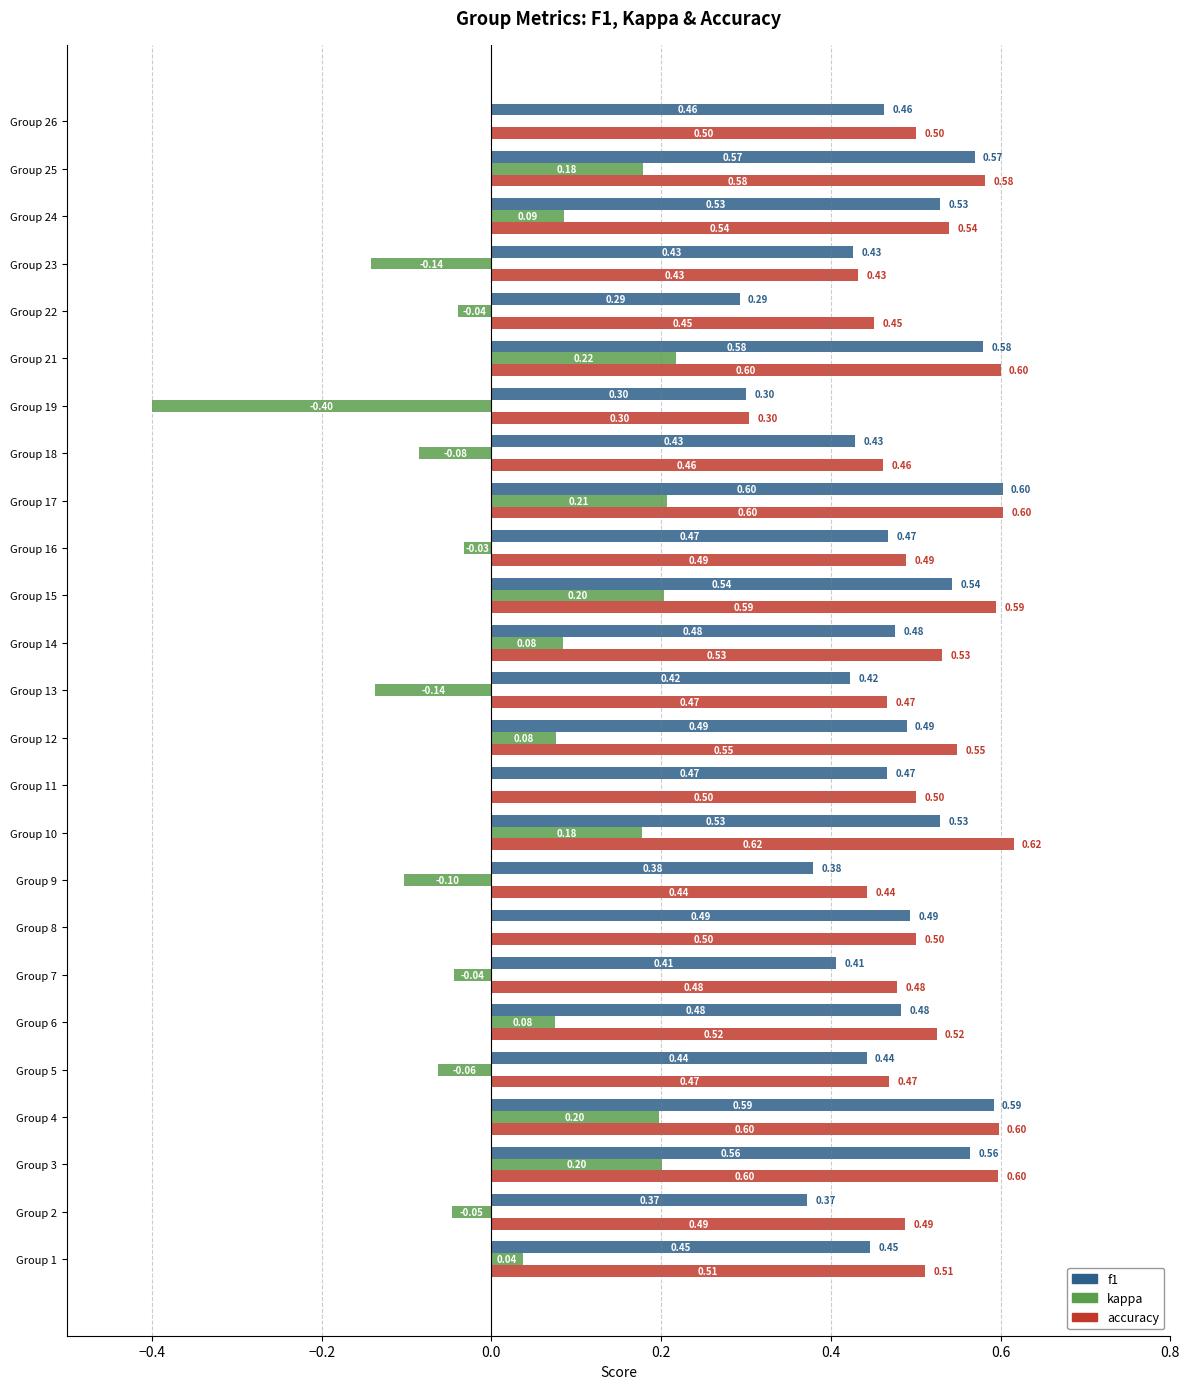

What is the average value of the f1 series?

0.5